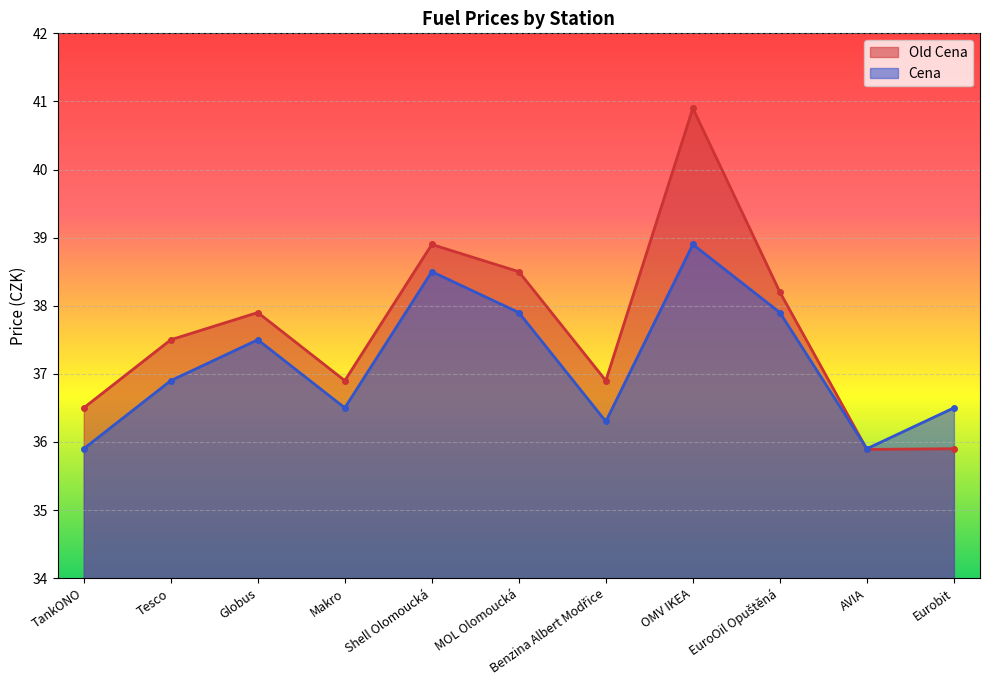

What is the minimum value for Old Cena?

35.9